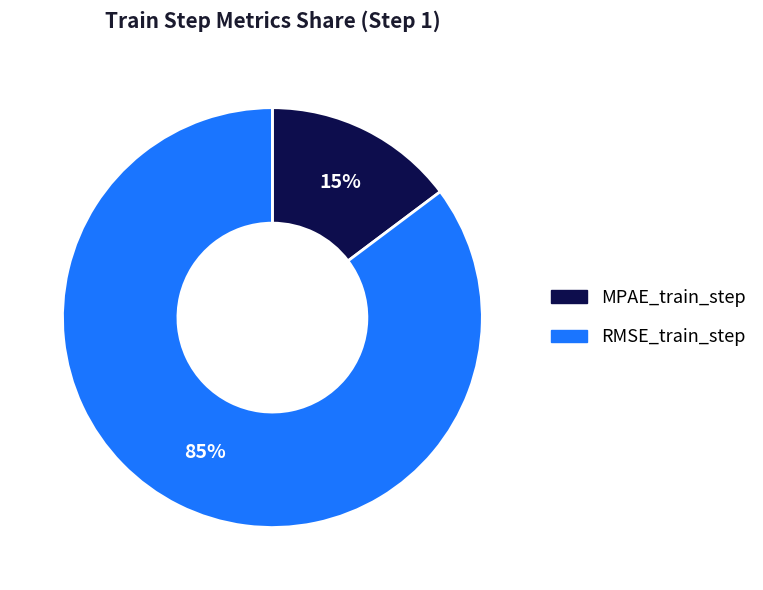

Which slice represents more than half of the pie?

RMSE_train_step